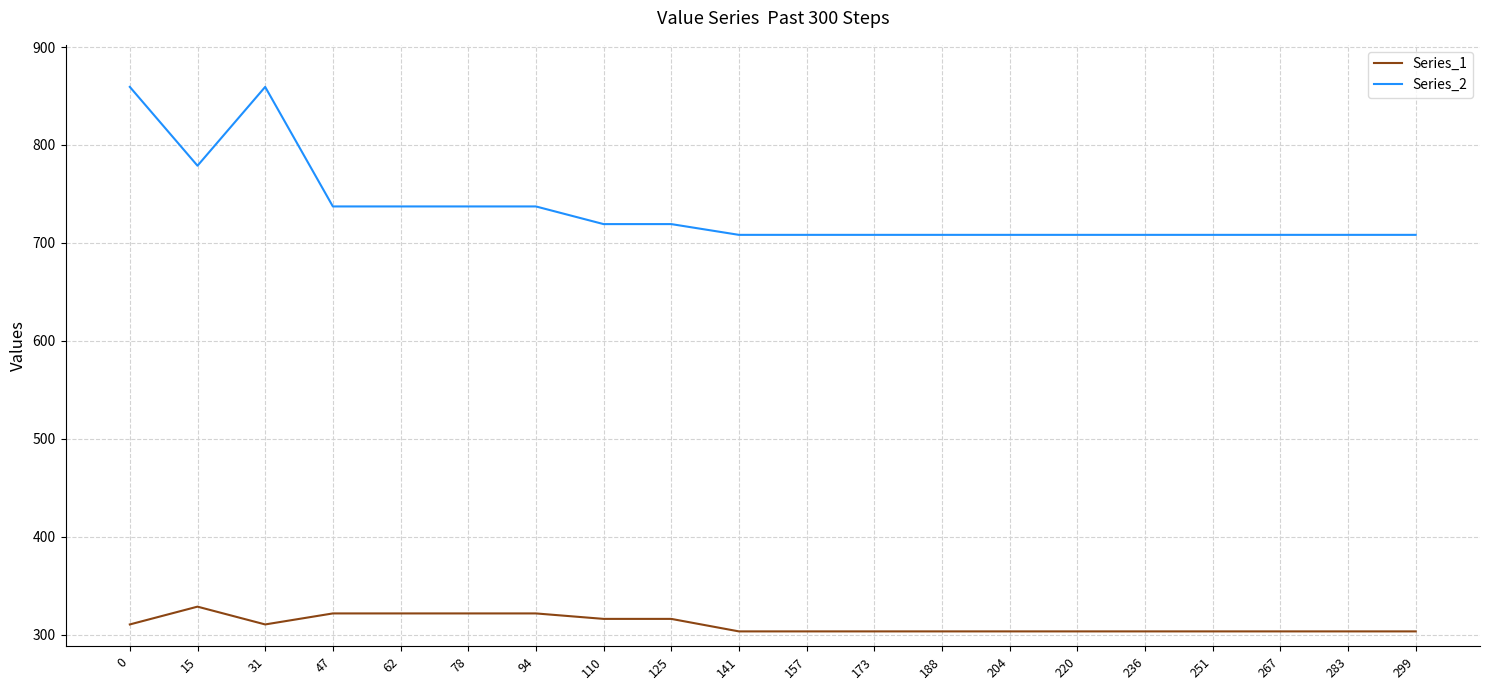

Which series has the largest range (max minus min)?

Series_2